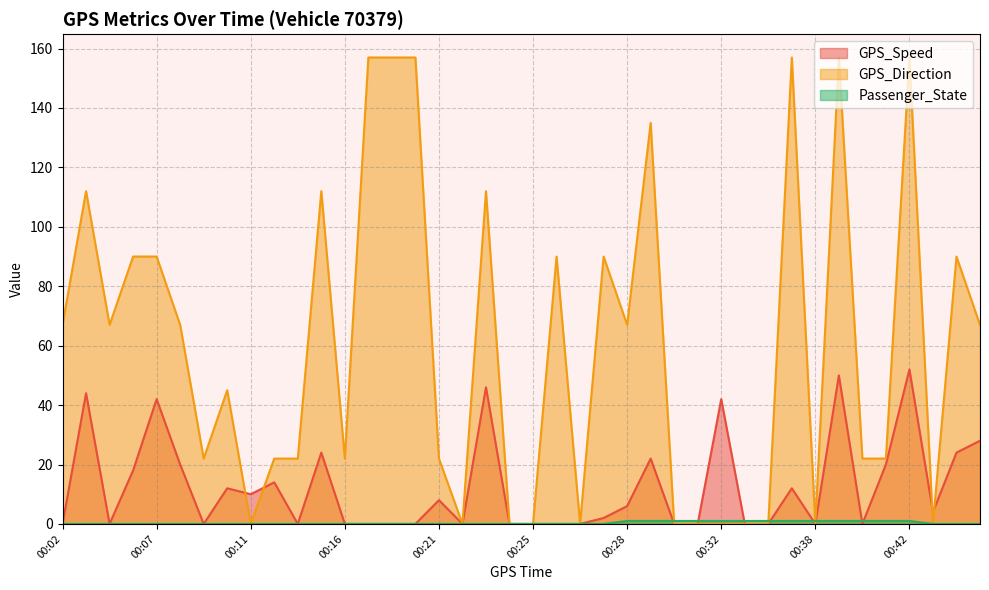

What is the value of the Passenger_State point at the 35th from the left?

1